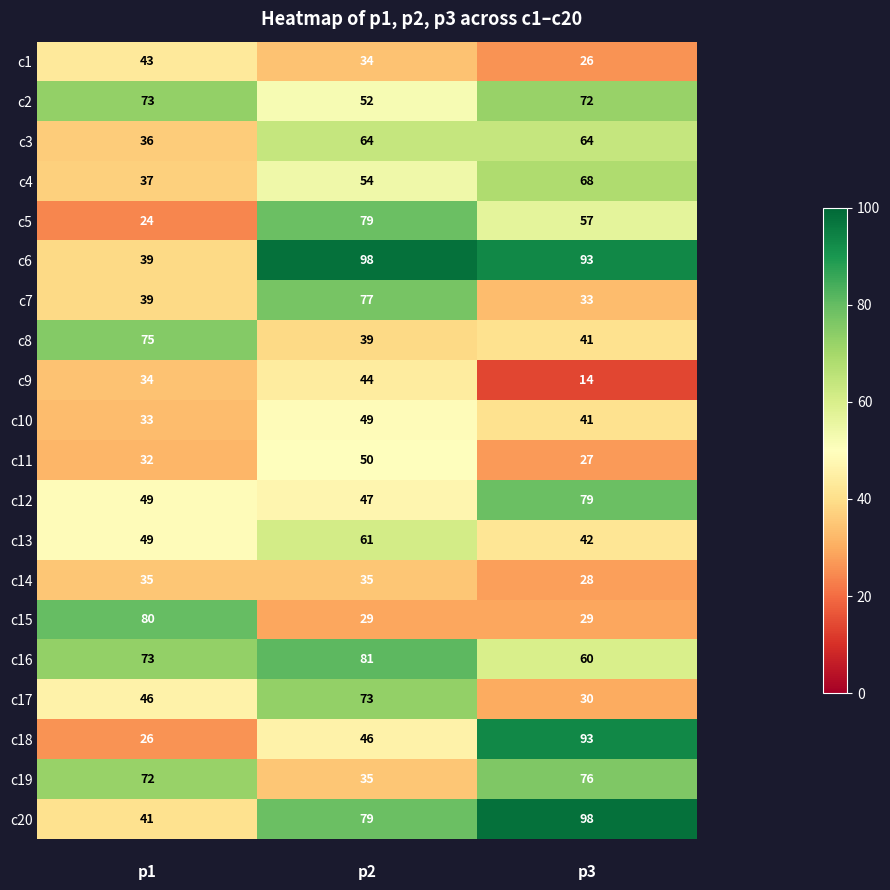

Count the c1 values in the range 26 to 43.

3